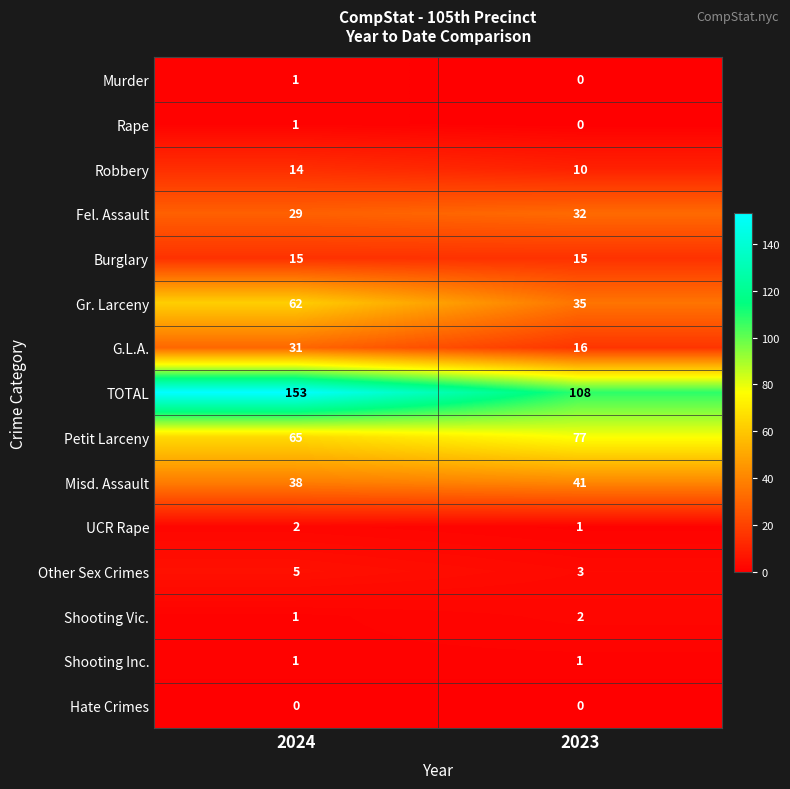

At which category is the sum across all series the highest?

2024